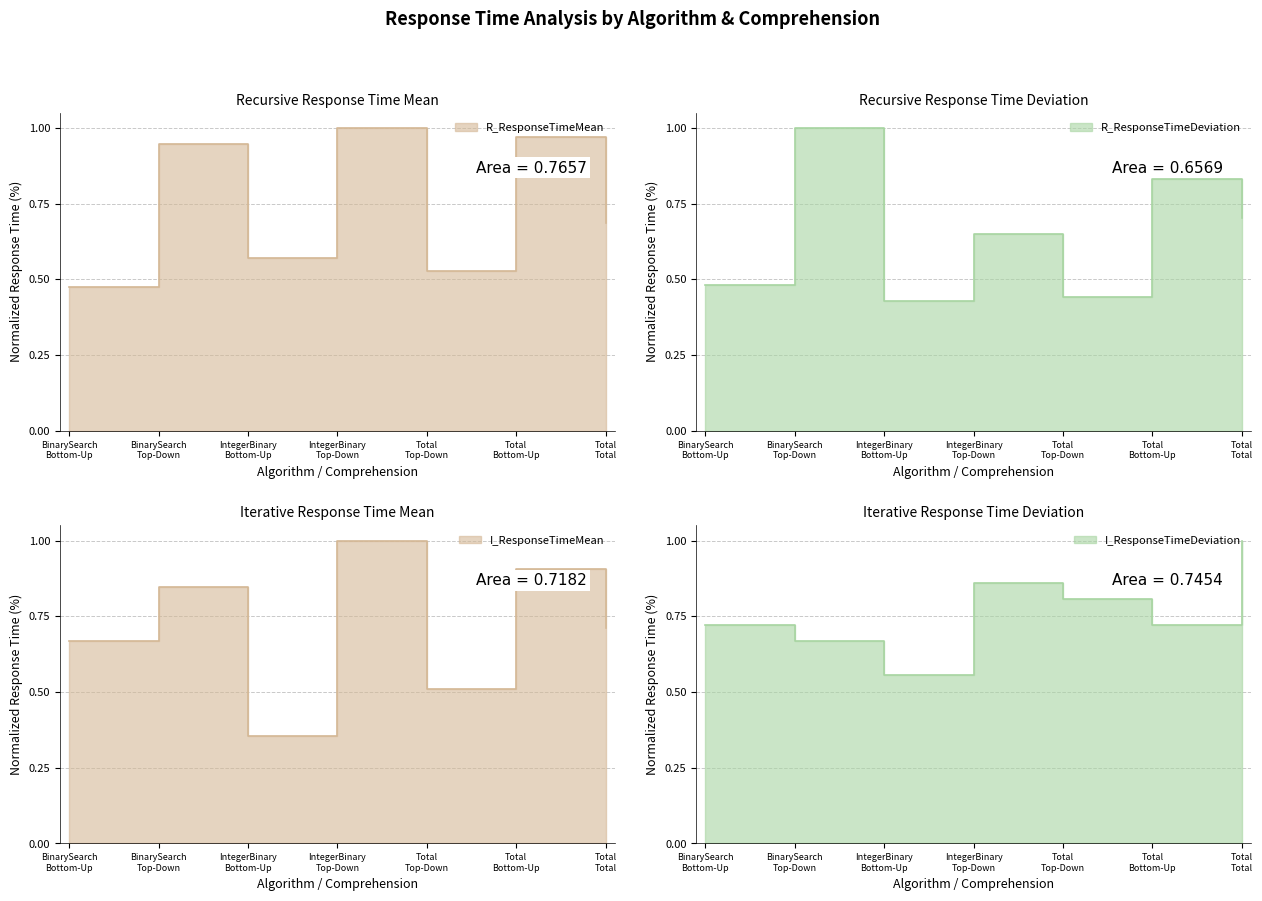

What is the difference between the second highest and minimum values in the I_ResponseTimeMean series?

0.6